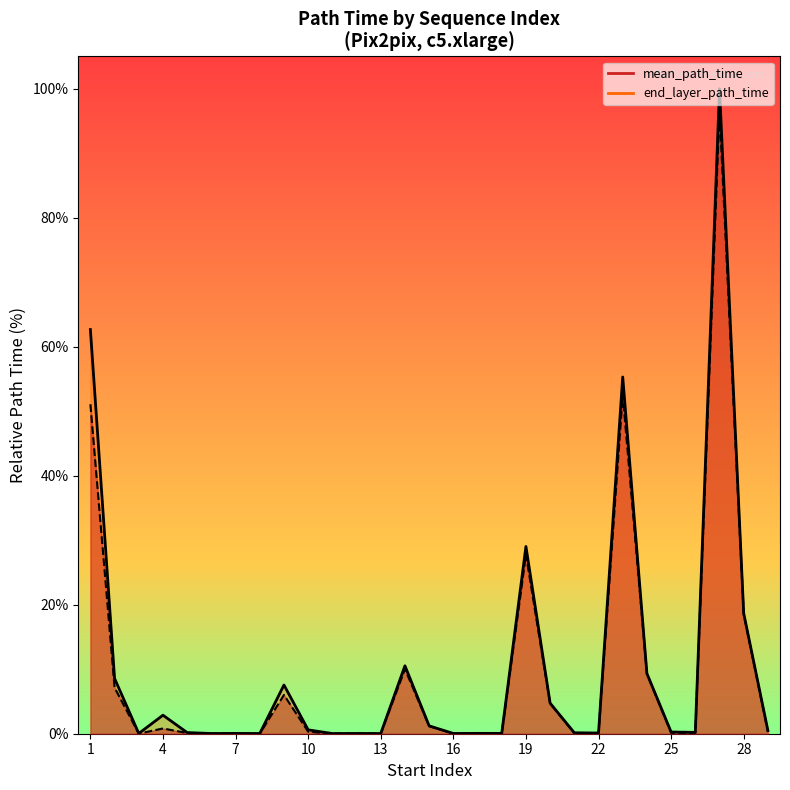

True or false: end_layer_path_time and mean_path_time cross at least once.

False